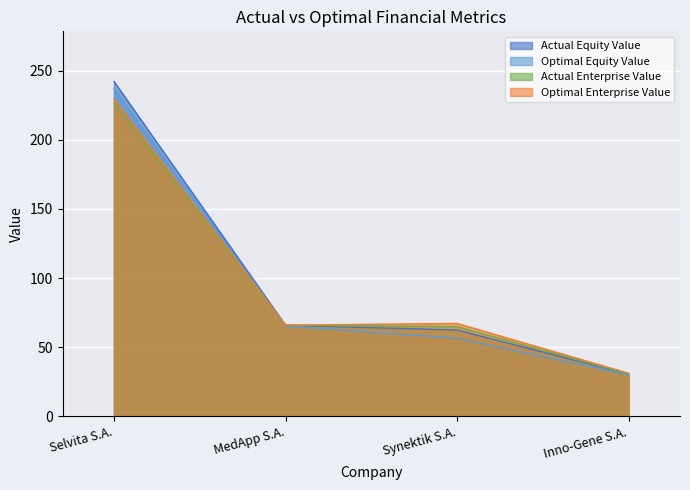

Which category has the lowest value in the actual_equity_value series?

Inno-Gene S.A.